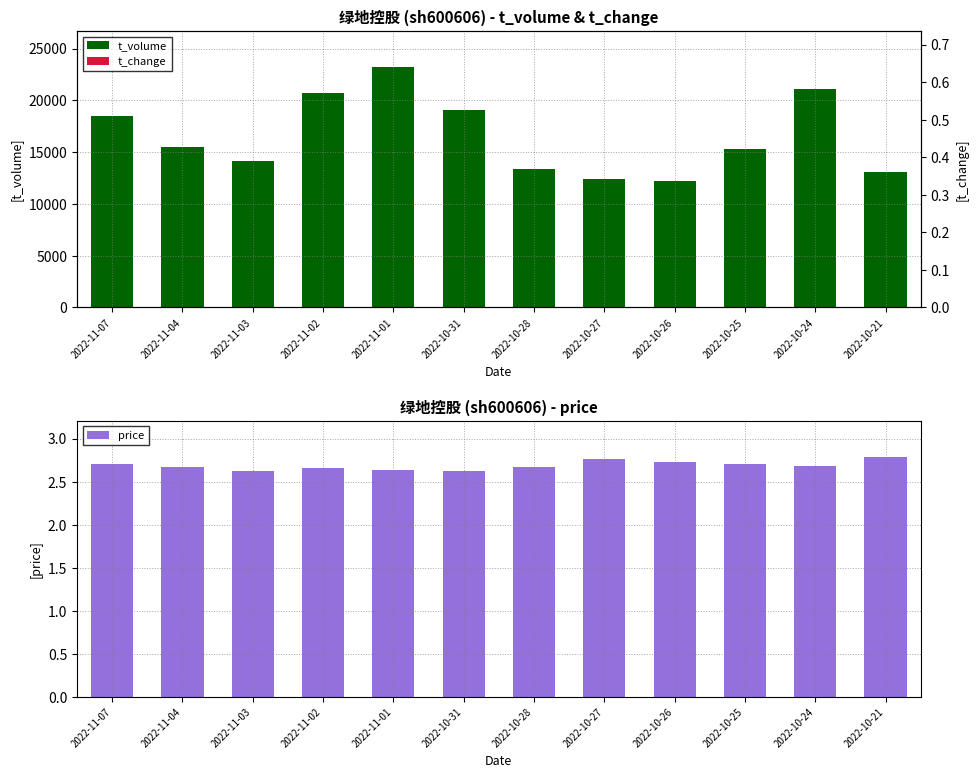

Reading right to left, extract all data points from this chart.

t_volume: 2022-10-21=13071.0	2022-10-24=21058.0	2022-10-25=15338.0	2022-10-26=12212.0	2022-10-27=12432.0	2022-10-28=13368.0	2022-10-31=19113.0	2022-11-01=23215.0	2022-11-02=20700.0	2022-11-03=14191.0	2022-11-04=15485.0	2022-11-07=18533.0
t_change: 2022-10-21=0.0	2022-10-24=0.0	2022-10-25=0.0	2022-10-26=0.0	2022-10-27=0.0	2022-10-28=0.0	2022-10-31=0.0	2022-11-01=0.0	2022-11-02=0.0	2022-11-03=0.0	2022-11-04=0.0	2022-11-07=0.0
price: 2022-10-21=2.8	2022-10-24=2.7	2022-10-25=2.7	2022-10-26=2.7	2022-10-27=2.8	2022-10-28=2.7	2022-10-31=2.6	2022-11-01=2.6	2022-11-02=2.7	2022-11-03=2.6	2022-11-04=2.7	2022-11-07=2.7